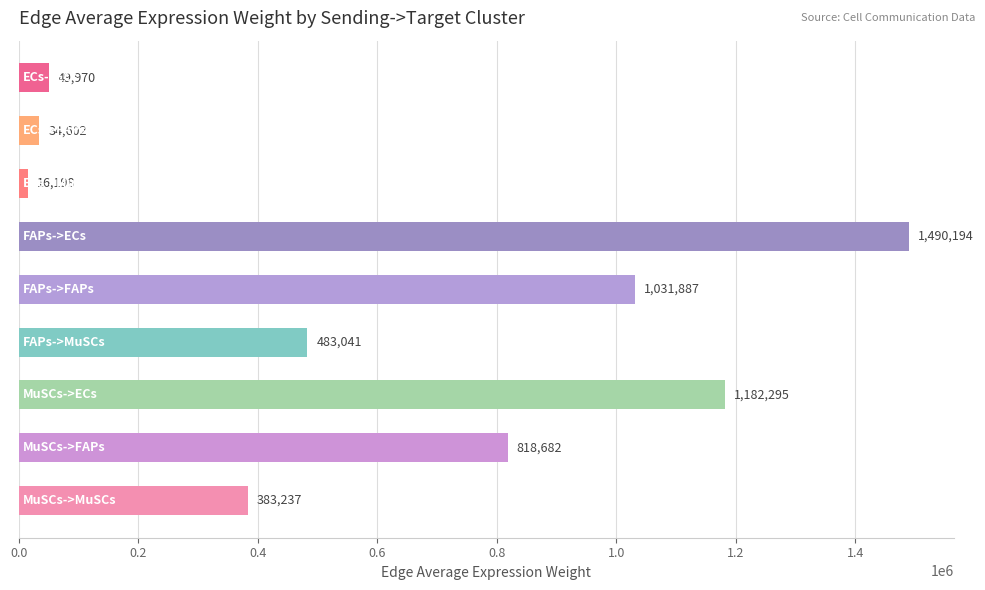

How many values are below 483041?

4